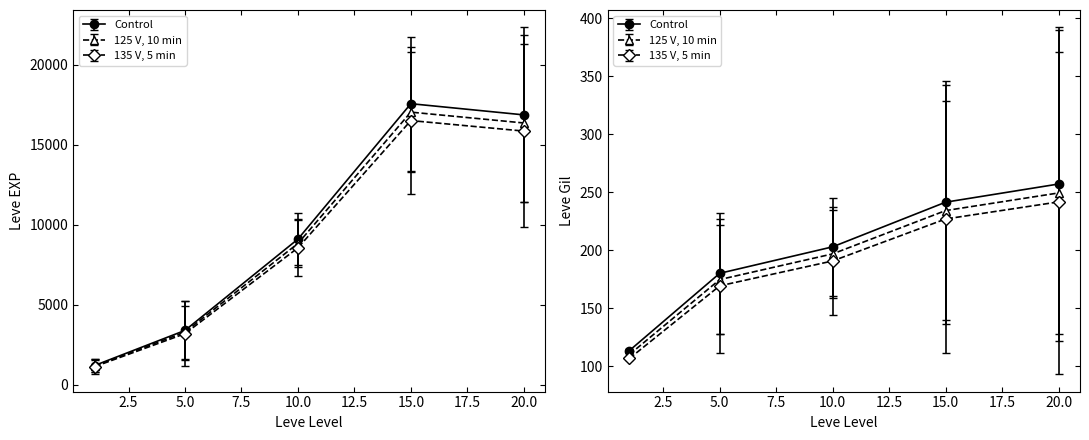

The value of Leve EXP at 24 is 13115. True or false?

False